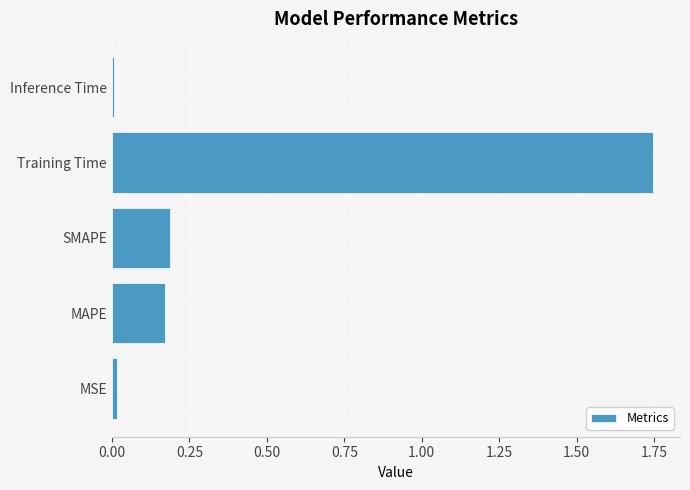

What is the change in value from SMAPE to Training Time?

+1.6